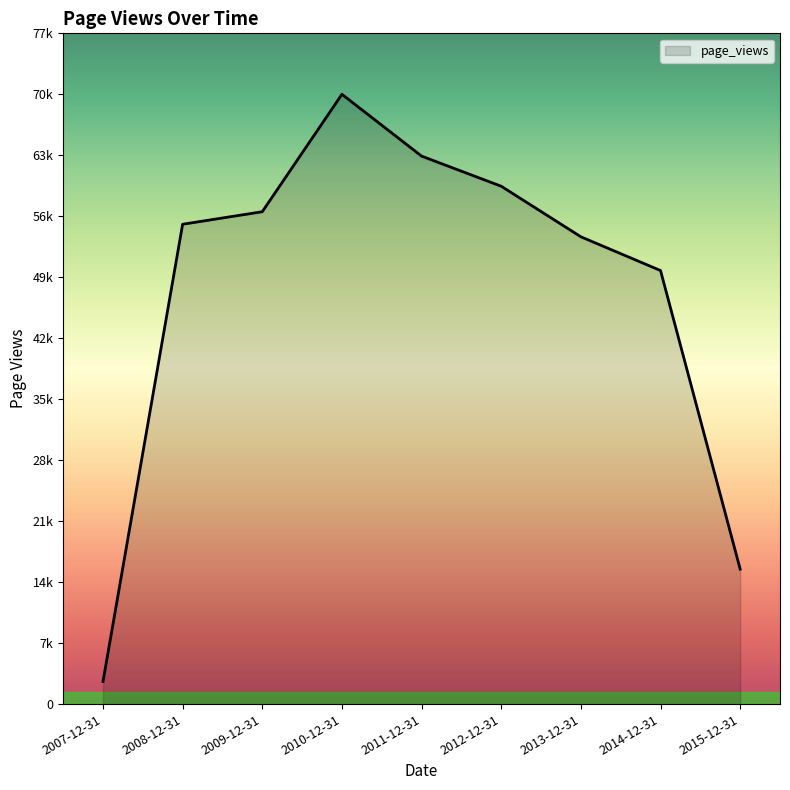

Between 2013-12-31 and 2008-12-31, which is larger?

2008-12-31